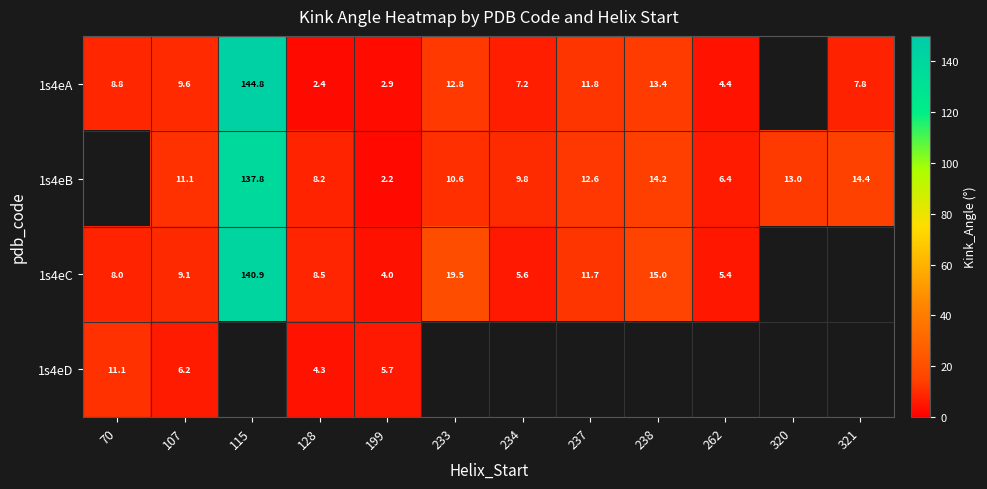

Is the value of 1s4eD at 199 greater than the value of 1s4eB at 262?

No